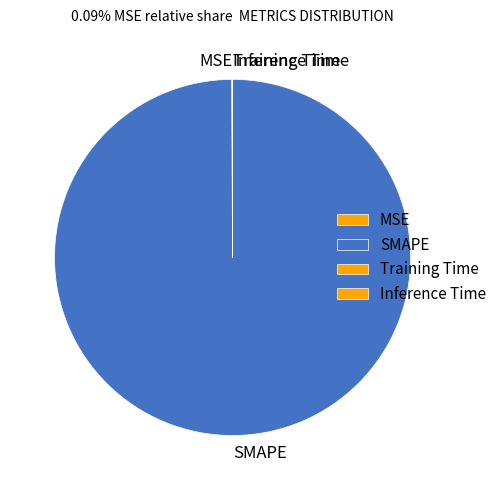

Which category has the biggest portion of the pie?

SMAPE